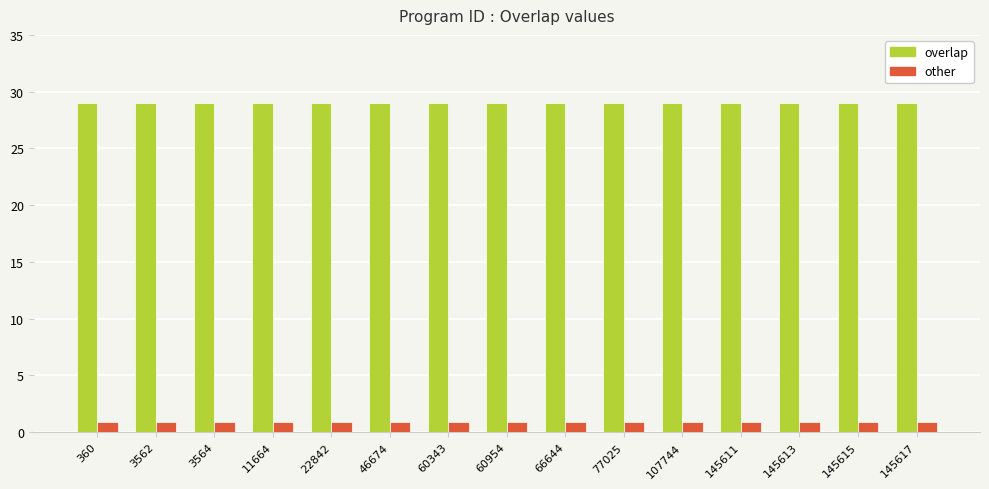

How many data points does each series have?

15